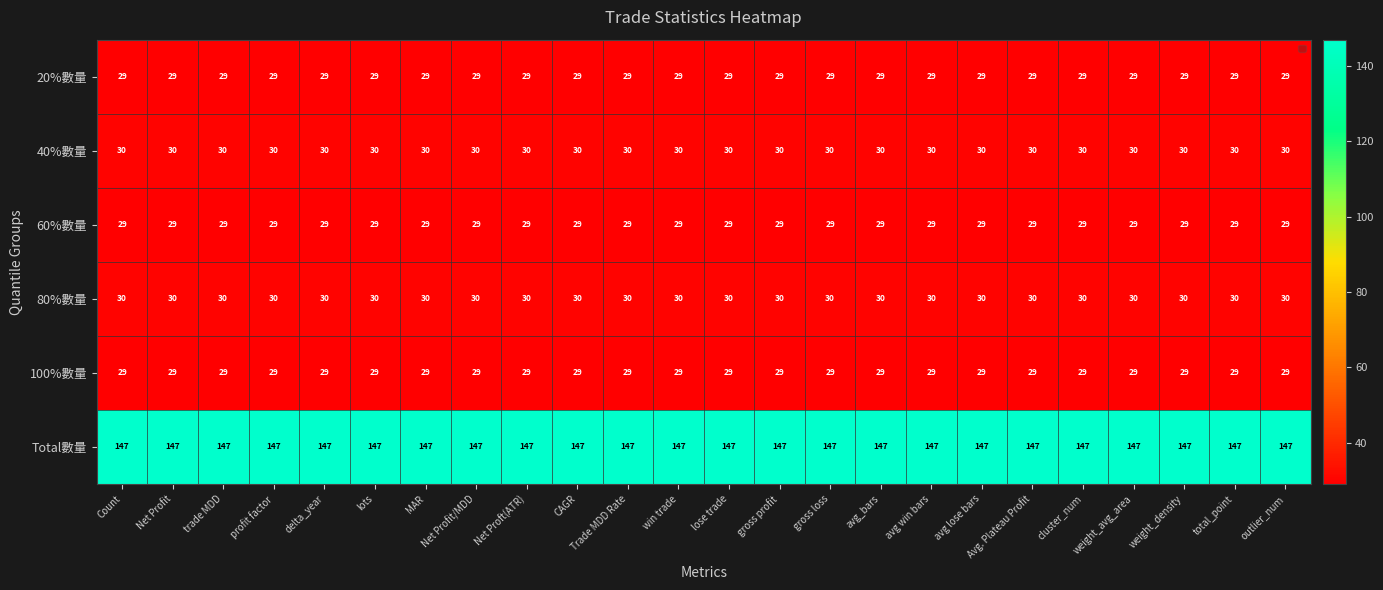

Read the 60%數量 value at avg_bars.

29